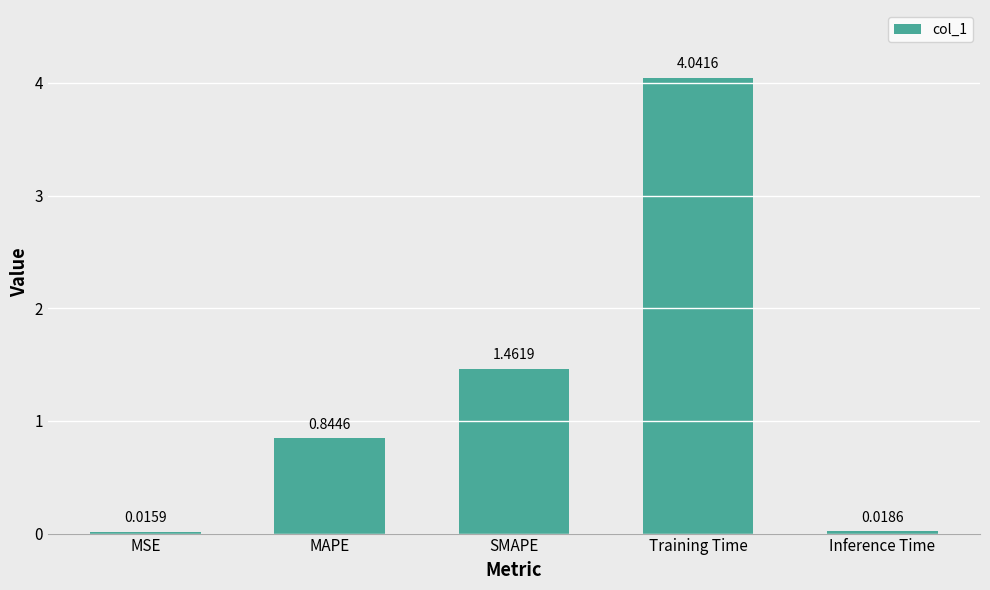

Rank the categories by value from highest to lowest.

Training Time, SMAPE, MAPE, Inference Time, MSE